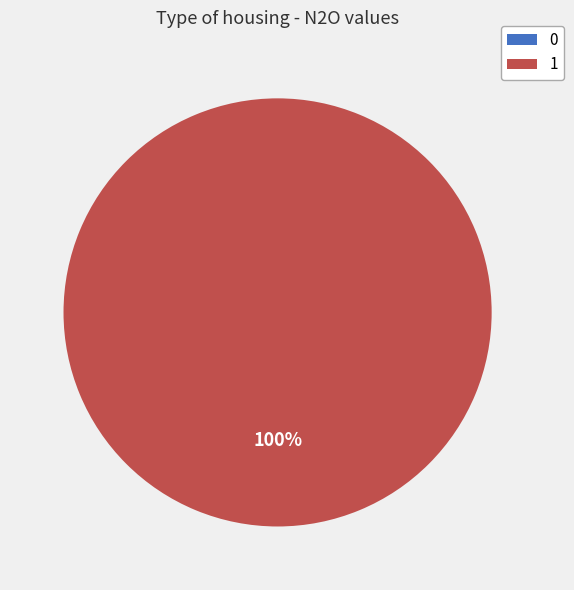

Does 1 represent more than half of the total?

Yes